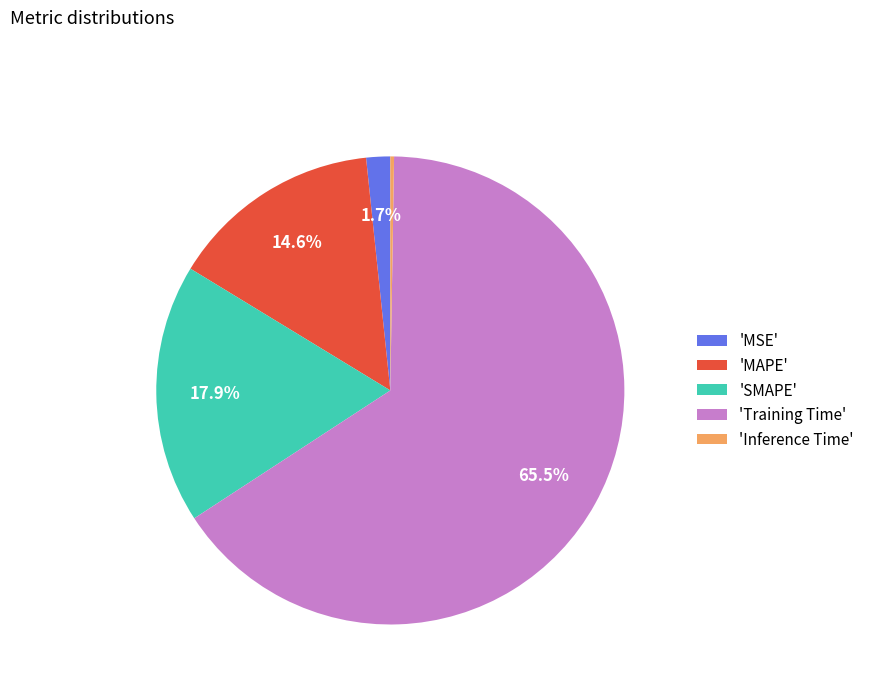

How much of the chart is everything except 'MAPE'?

85.4%